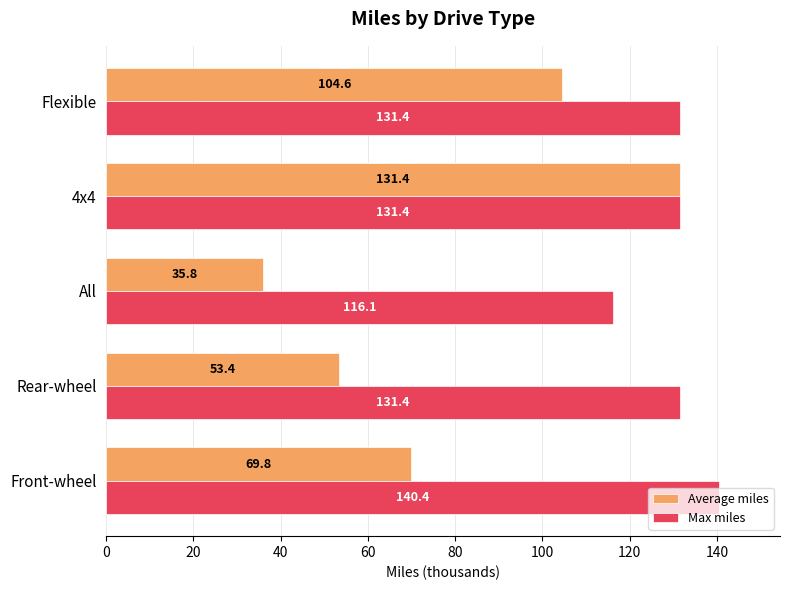

What is the approximate value of Average miles at 4x4?

131.4